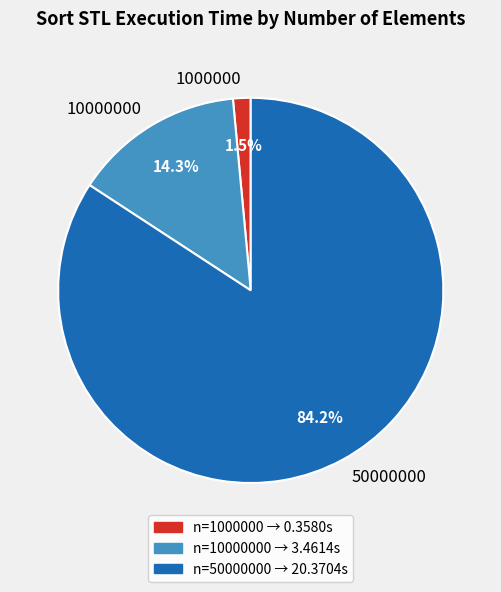

Count the number of slices in the pie.

3